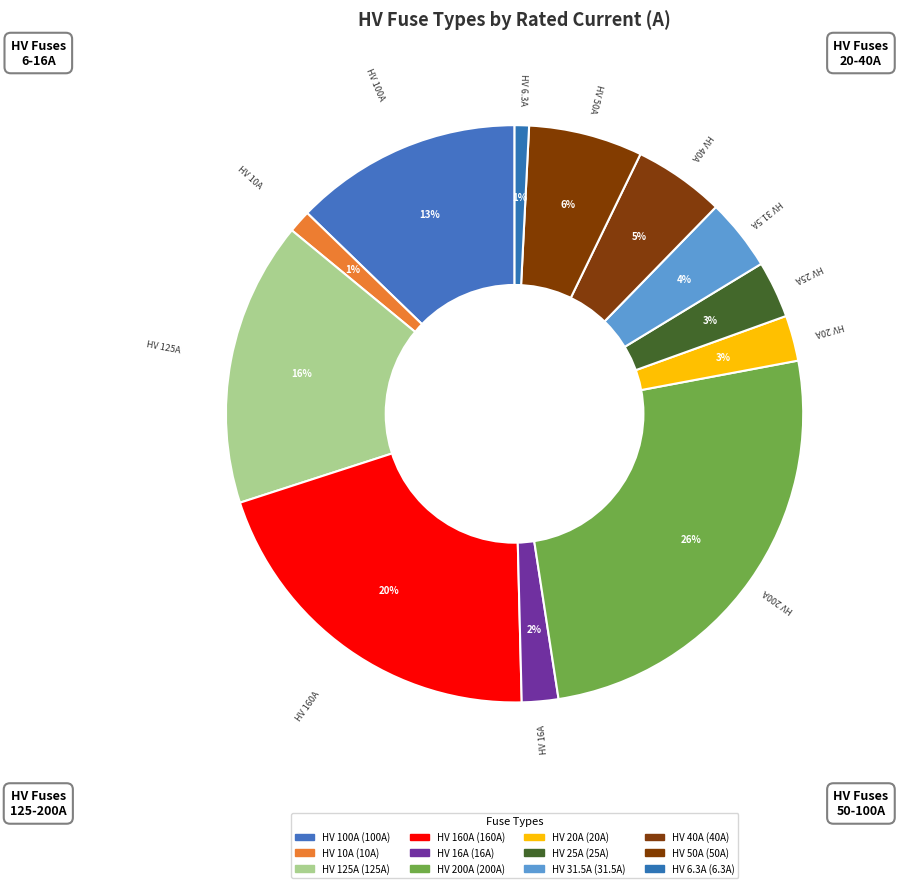

Count the number of slices in the pie.

12